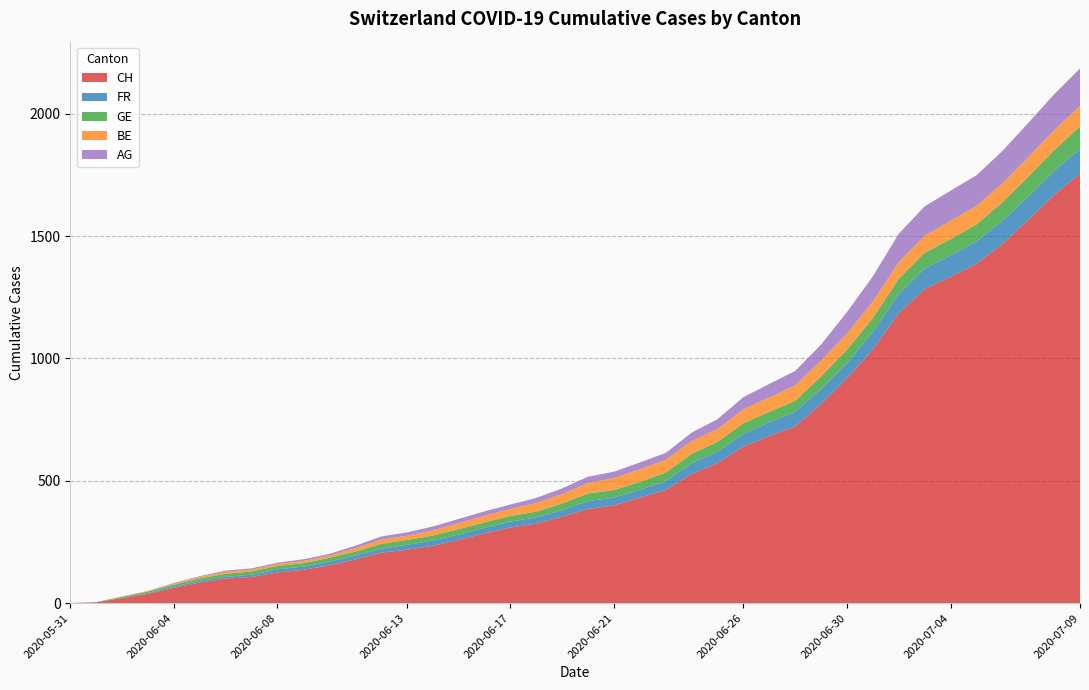

Reading left to right, extract all data points from this chart.

CH: 0	3	20	38	62	84	100	107	125	136	154	178	206	218	234	258	285	309	325	353	385	399	431	462	528	572	640	683	722	814	919	1037	1185	1284	1334	1387	1468	1567	1668	1757
FR: 0	0	2	3	5	7	7	9	13	13	15	16	16	20	22	22	23	24	26	27	32	32	32	36	44	47	52	56	61	61	61	72	79	84	87	92	94	96	99	100
GE: 0	1	4	6	8	10	13	13	14	14	16	16	20	20	20	22	22	23	23	27	31	31	32	36	38	40	43	43	44	52	56	57	62	64	67	69	76	80	84	92
BE: 0	0	1	2	4	6	8	8	8	9	9	14	17	17	21	25	27	29	35	39	43	49	52	52	52	53	57	59	63	65	66	67	68	70	75	76	78	80	82	84
AG: 0	0	0	1	3	3	5	5	5	7	7	10	13	14	16	17	18	18	21	23	26	26	28	28	35	40	50	55	59	65	88	103	116	120	123	125	132	140	147	153